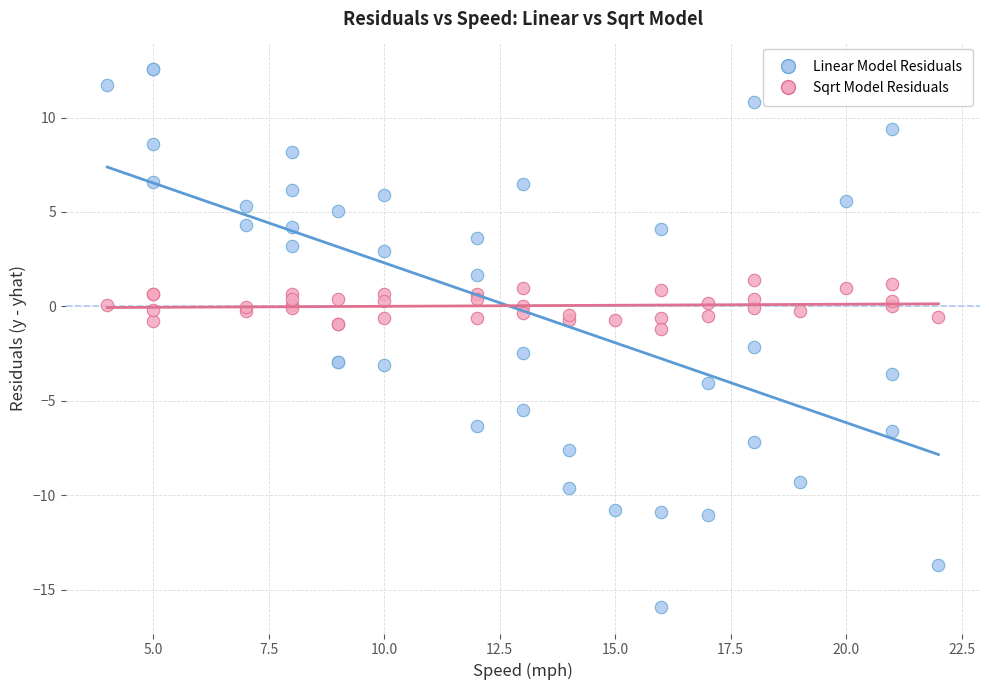

Which series contains the lowest Y value?

Linear Model Residuals